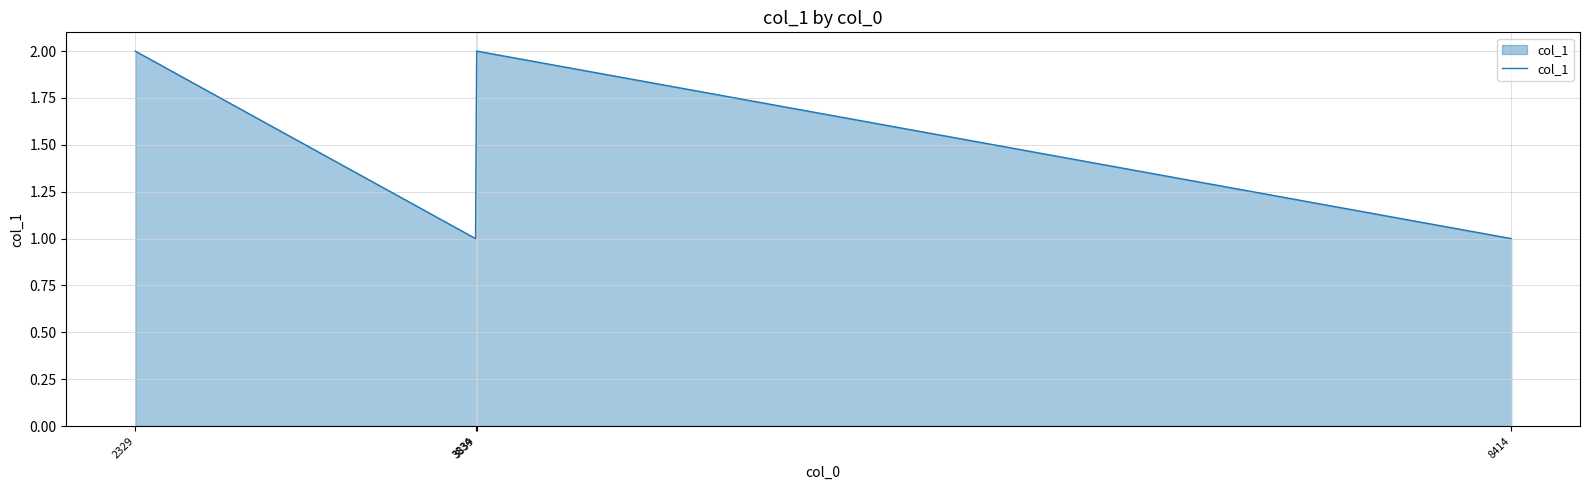

Between 2329 and 3834, which is larger?

2329